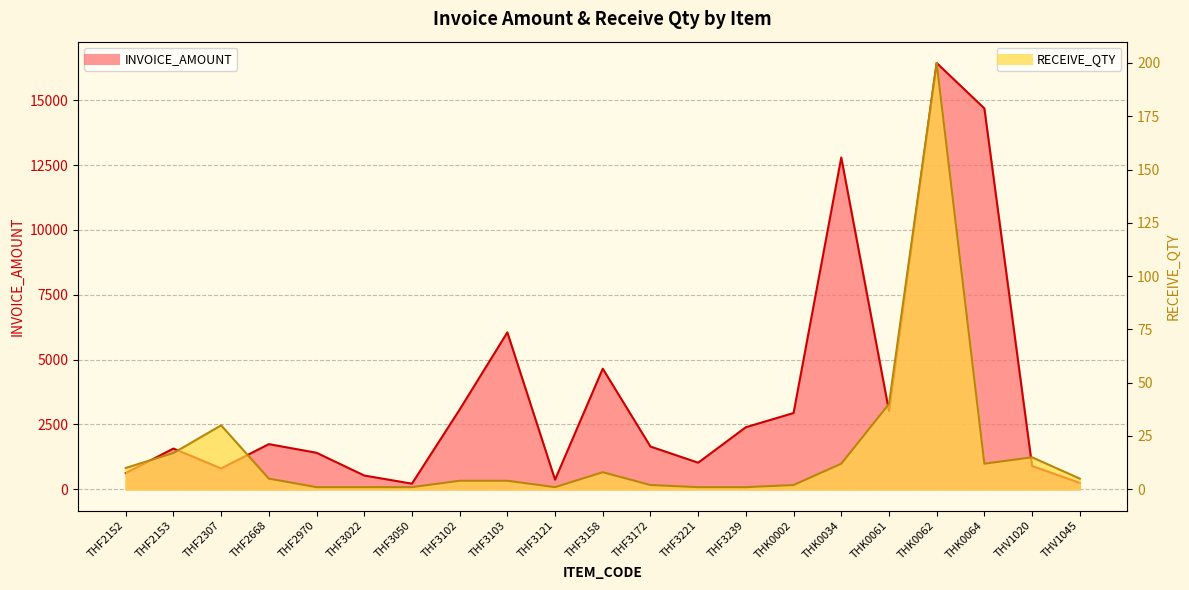

What is the sum of the RECEIVE_QTY values at THF2152 and THF2153?

27.0